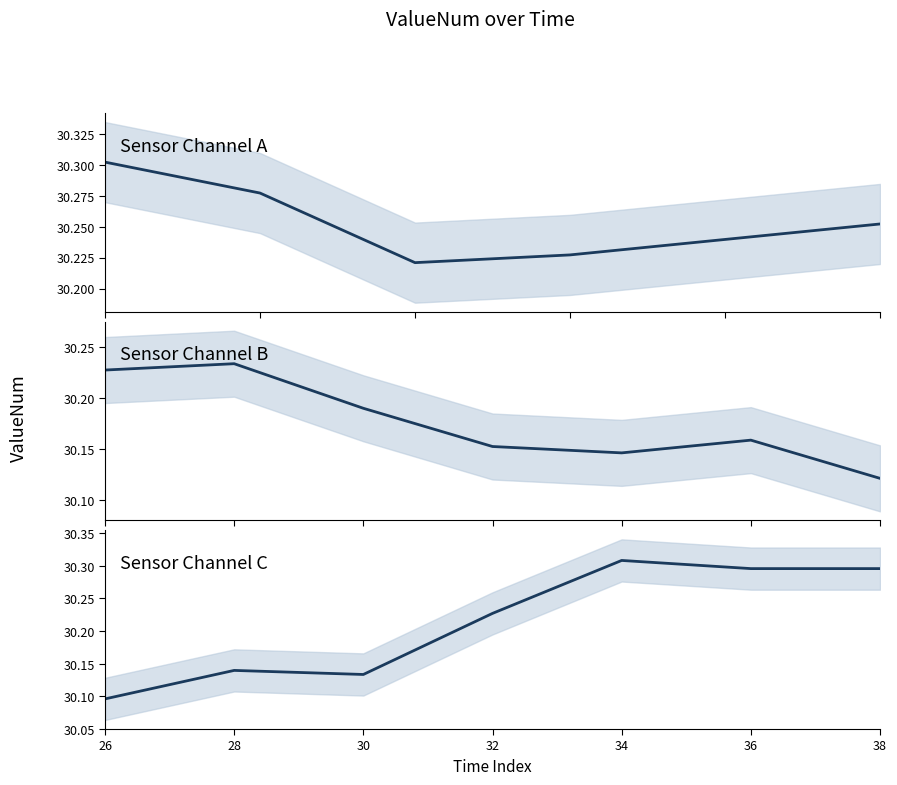

The chart shows a value of 30.3 at 38. True or false?

True